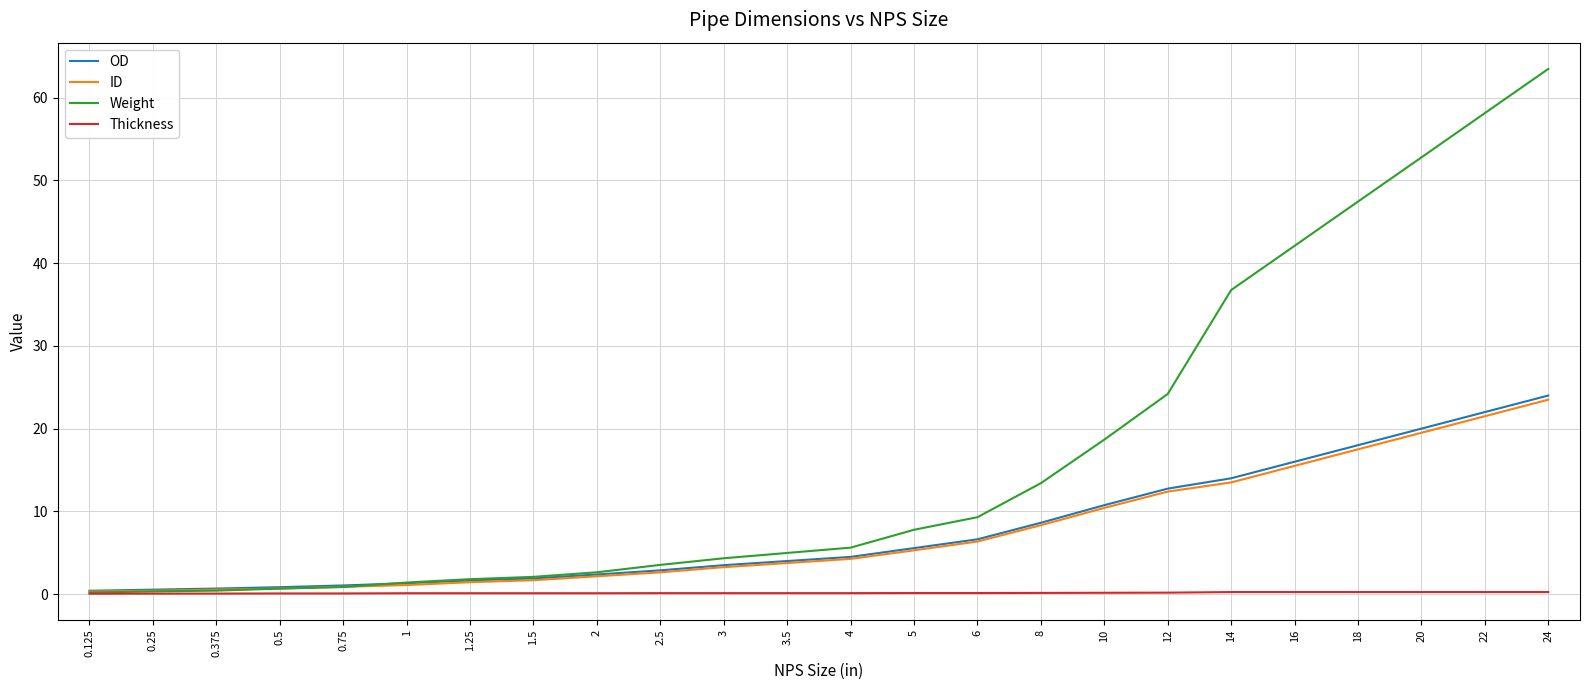

What is the difference between the maximum and second lowest values in the OD series?

23.5